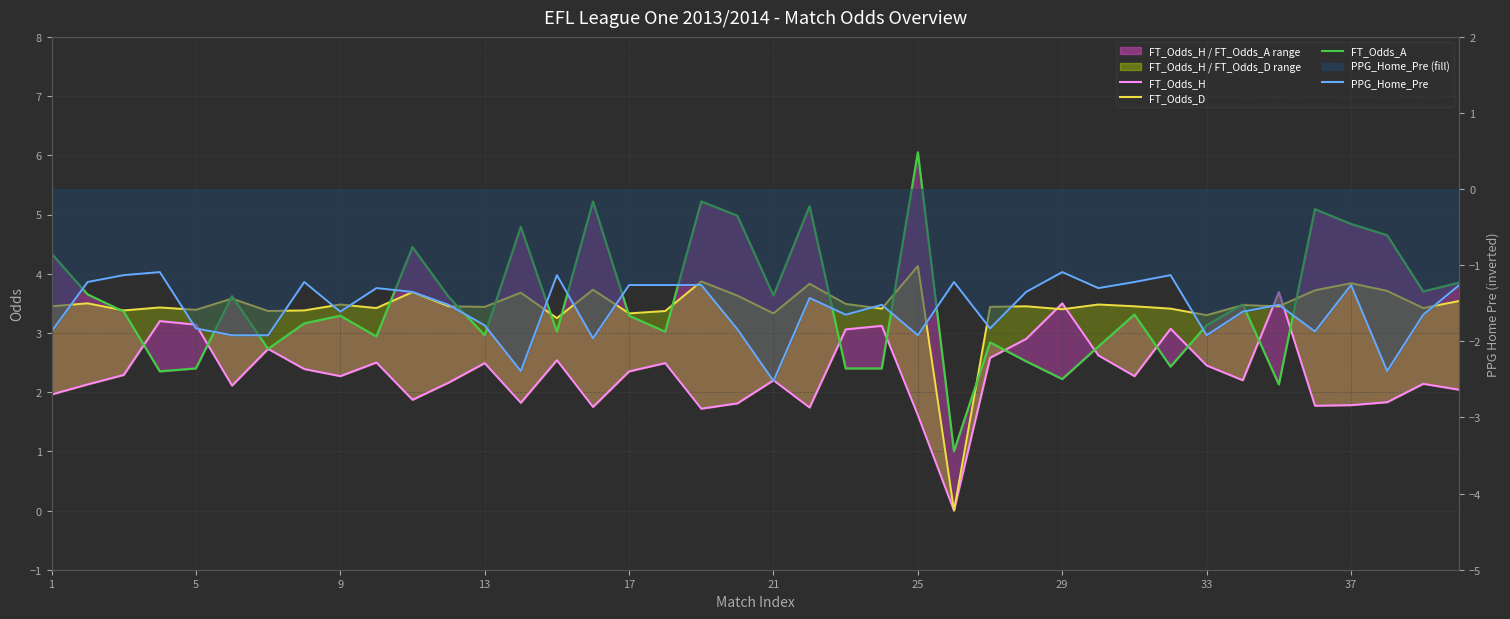

What is the average value of the FT_Odds_A series?

3.5